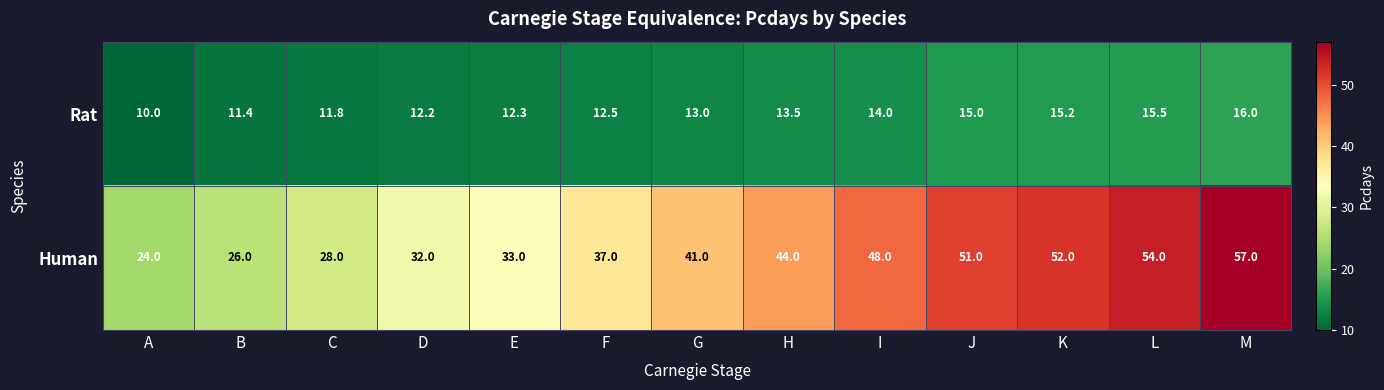

Which series has the largest range (max minus min)?

Human